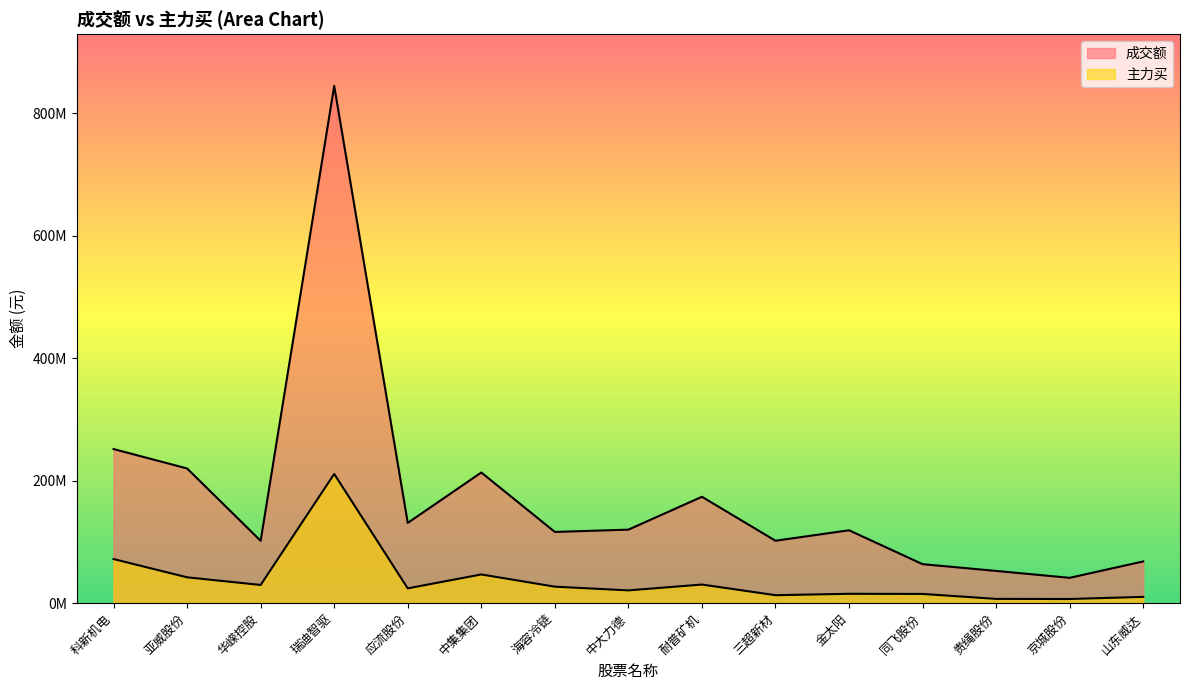

How many distinct data groups are displayed?

2